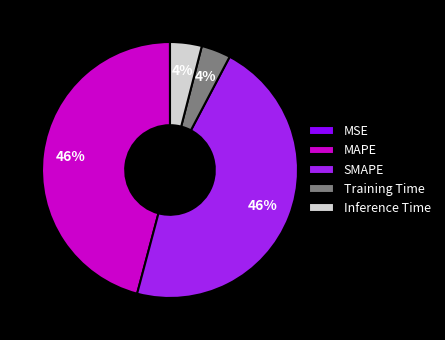

The SMAPE slice represents 46% of the pie. True or false?

True